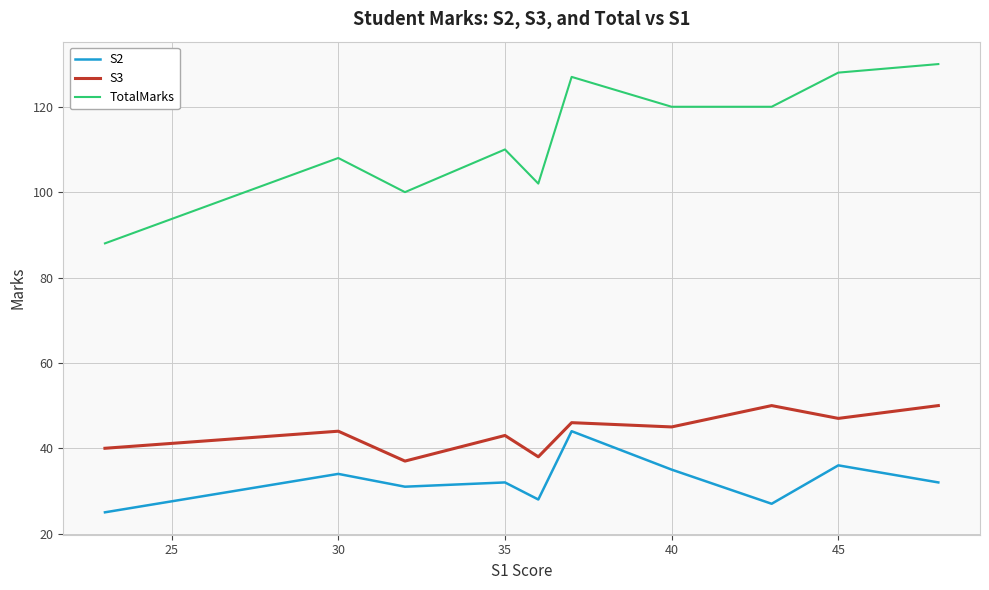

Rank the series by their maximum value, from lowest to highest.

S2, S3, TotalMarks